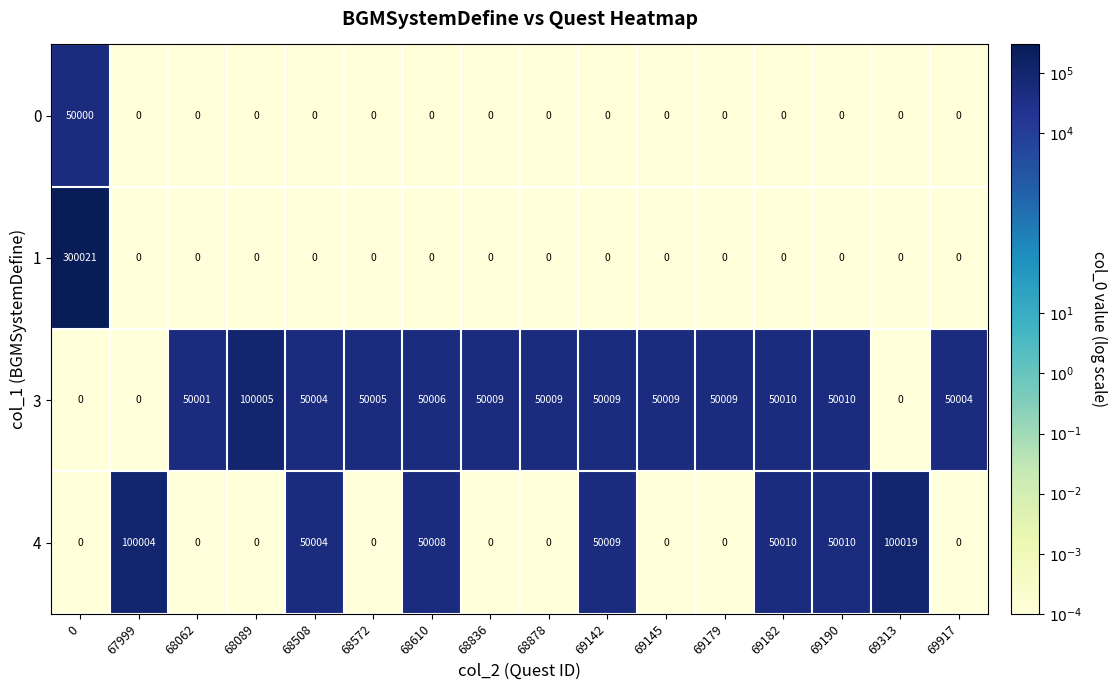

List the series in order of their overall mean, highest first.

3, 4, 1, 0